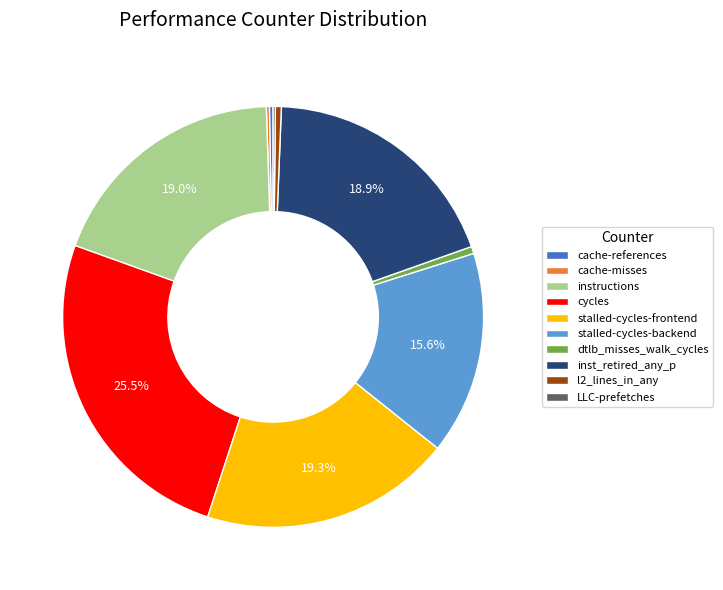

Approximately how many times larger is the value at instructions compared to inst_retired_any_p?

1.0